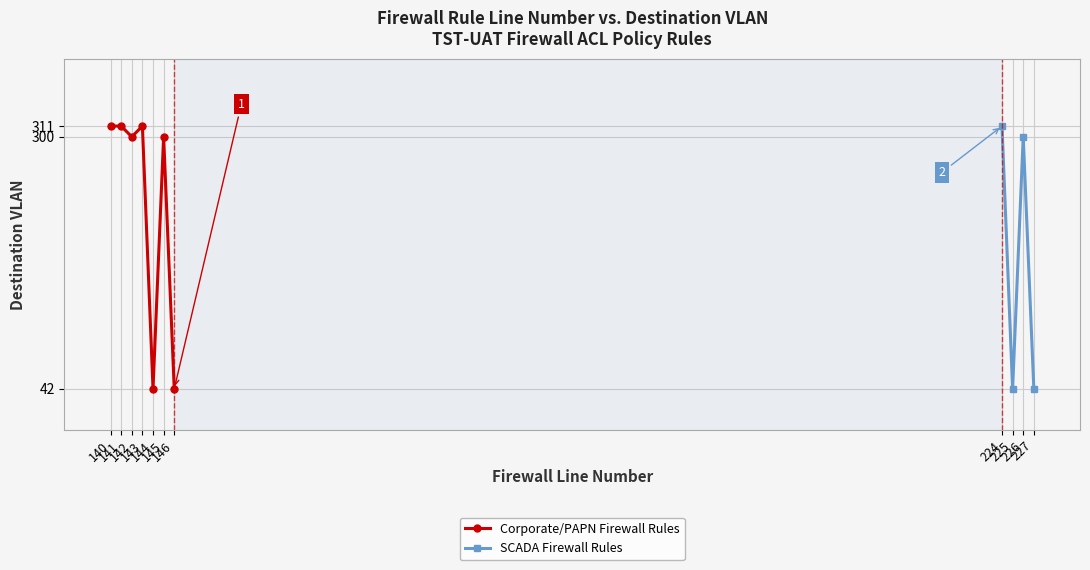

What is the value of the Corporate/PAPN Firewall Rules point at the 4th from the left?

311